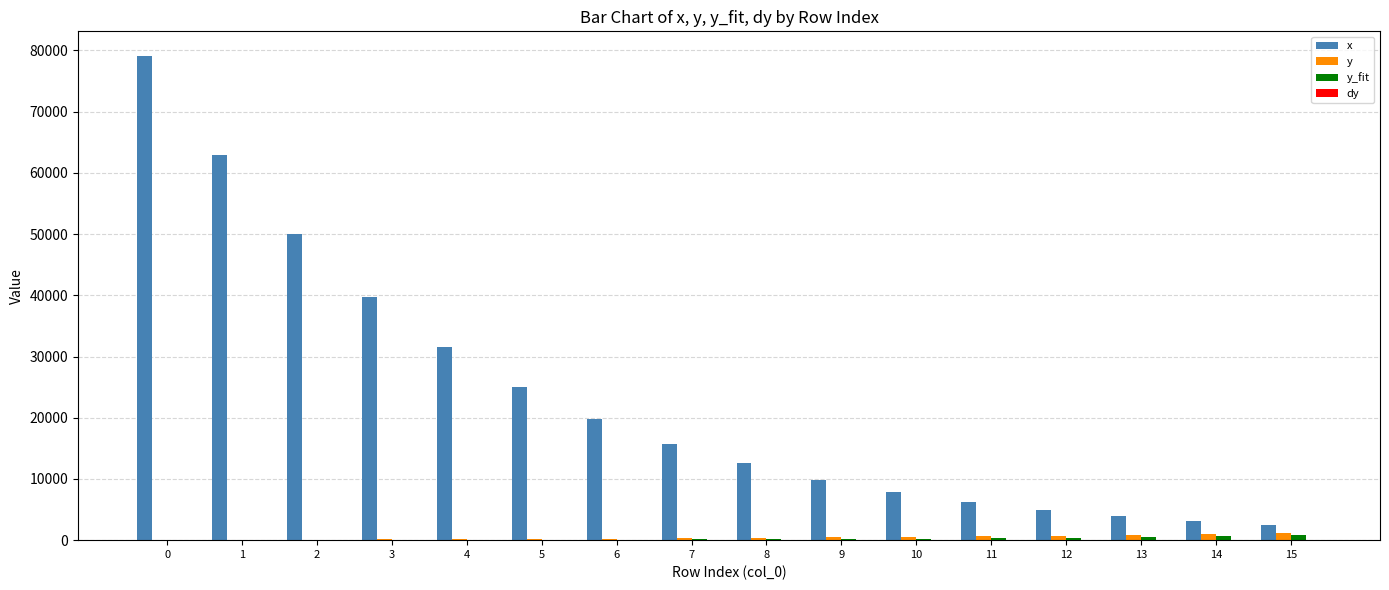

What is the greatest value displayed?

79160.2